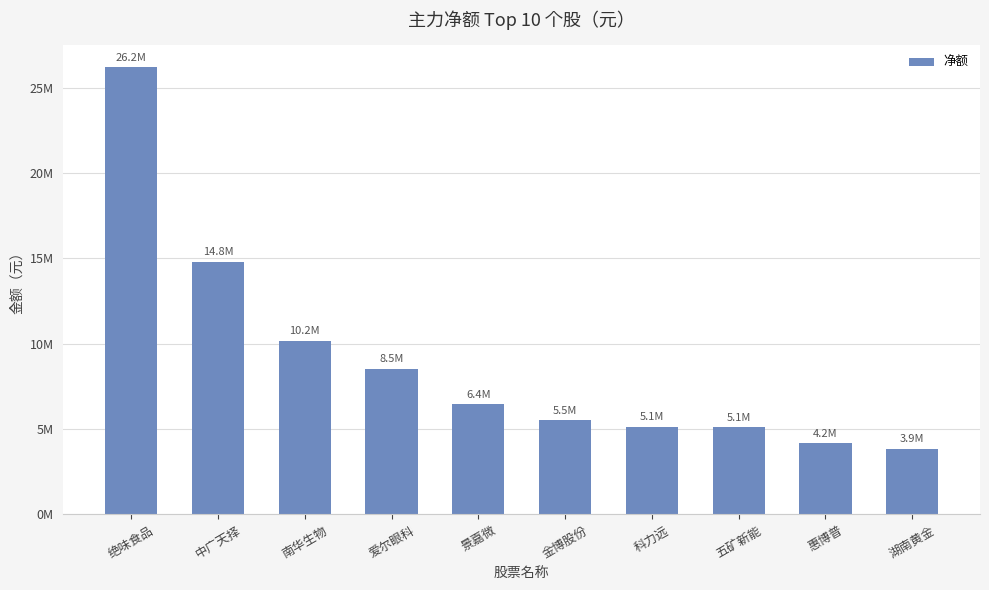

List the labels in order of value, smallest first.

湖南黄金, 惠博普, 五矿新能, 科力远, 金博股份, 景嘉微, 爱尔眼科, 南华生物, 中广天择, 绝味食品